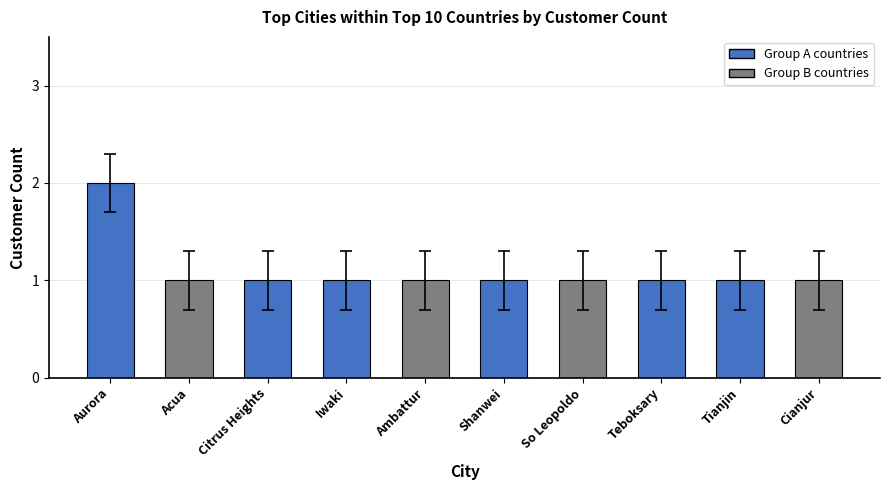

What is the greatest value displayed?

2